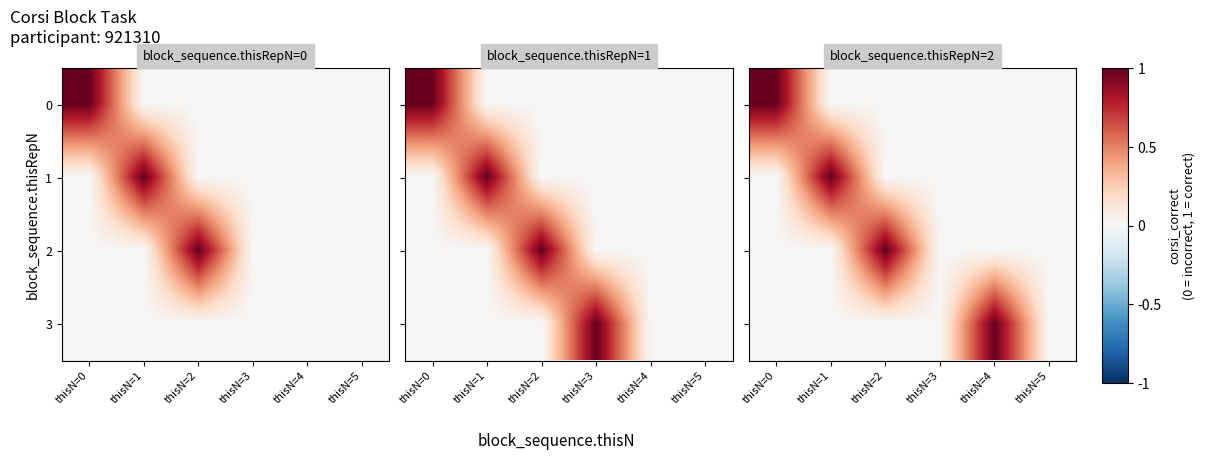

Rank the series by their maximum value, from highest to lowest.

0, 1, 2, 3